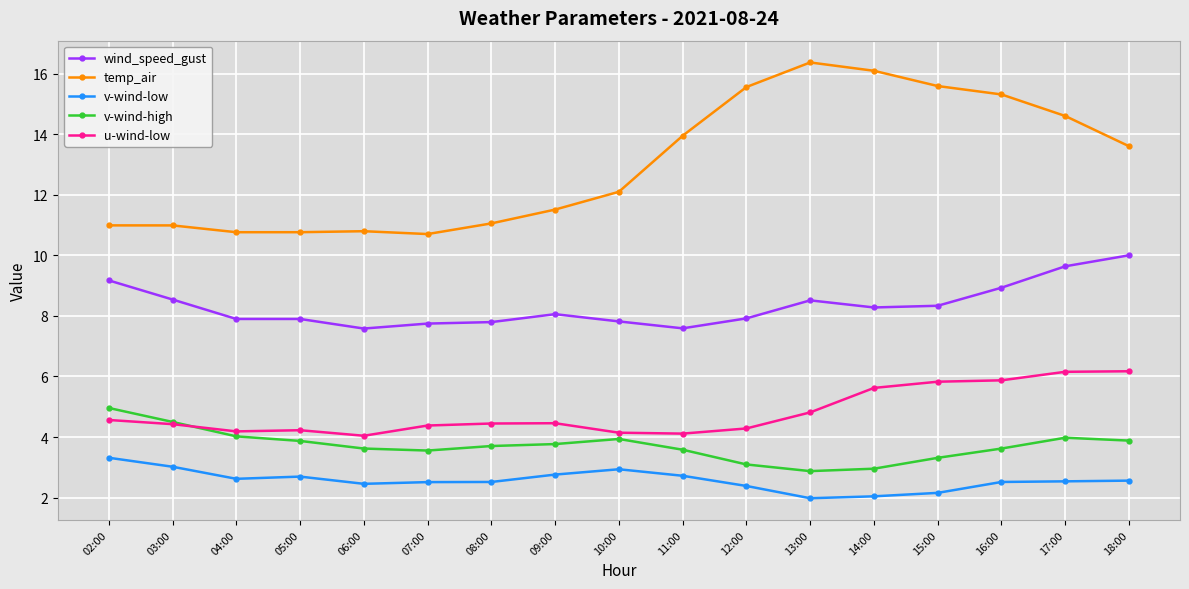

At which category does the chart reach its peak across all series?

13:00